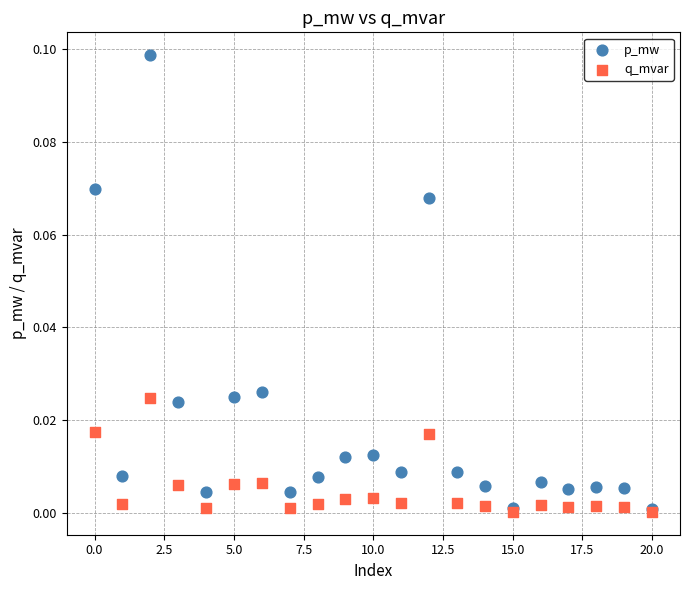

Which series has the widest spread of Y values?

p_mw